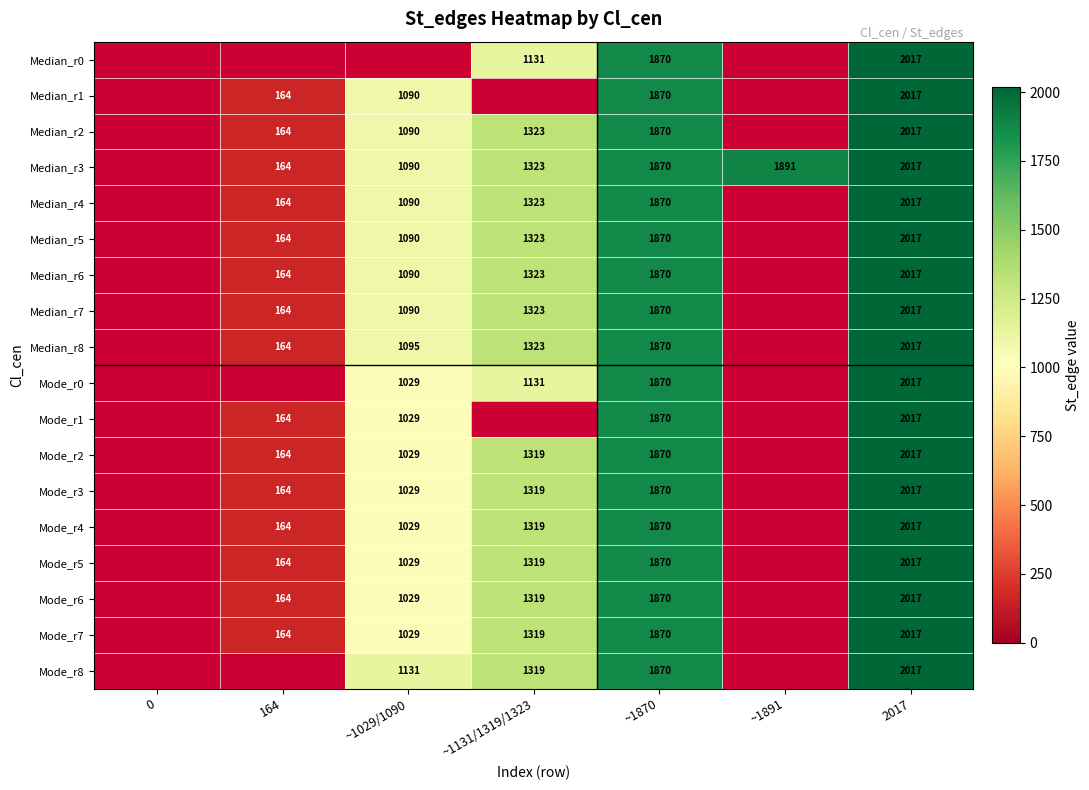

Is the value of Median_r3 at ~1131/1319/1323 greater than the value of Median_r5 at ~1870?

No